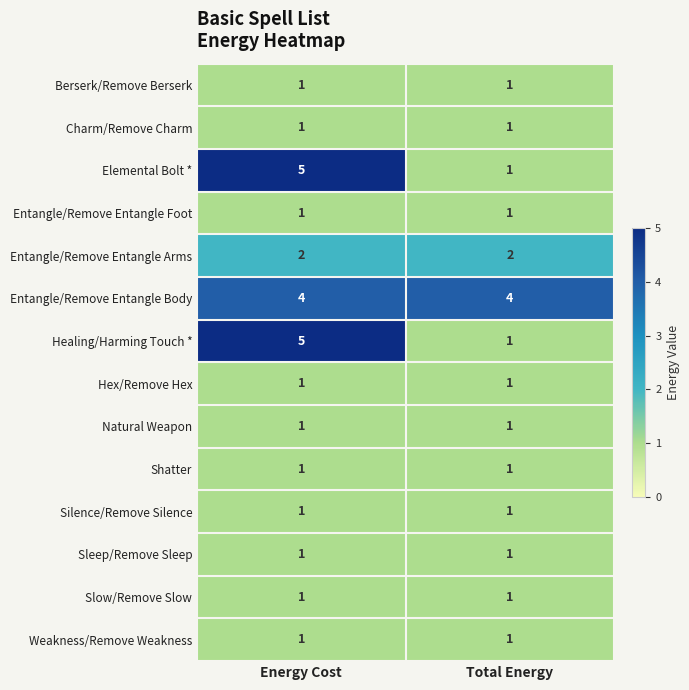

Reading right to left, extract all data points from this chart.

Berserk/Remove Berserk: 1	1
Charm/Remove Charm: 1	1
Elemental Bolt *: 1	5
Entangle/Remove Entangle Foot: 1	1
Entangle/Remove Entangle Arms: 2	2
Entangle/Remove Entangle Body: 4	4
Healing/Harming Touch *: 1	5
Hex/Remove Hex: 1	1
Natural Weapon: 1	1
Shatter: 1	1
Silence/Remove Silence: 1	1
Sleep/Remove Sleep: 1	1
Slow/Remove Slow: 1	1
Weakness/Remove Weakness: 1	1